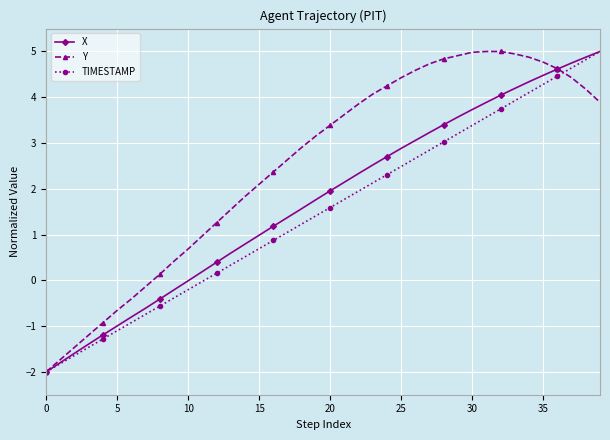

List the series in order of their overall mean, lowest first.

TIMESTAMP, X, Y